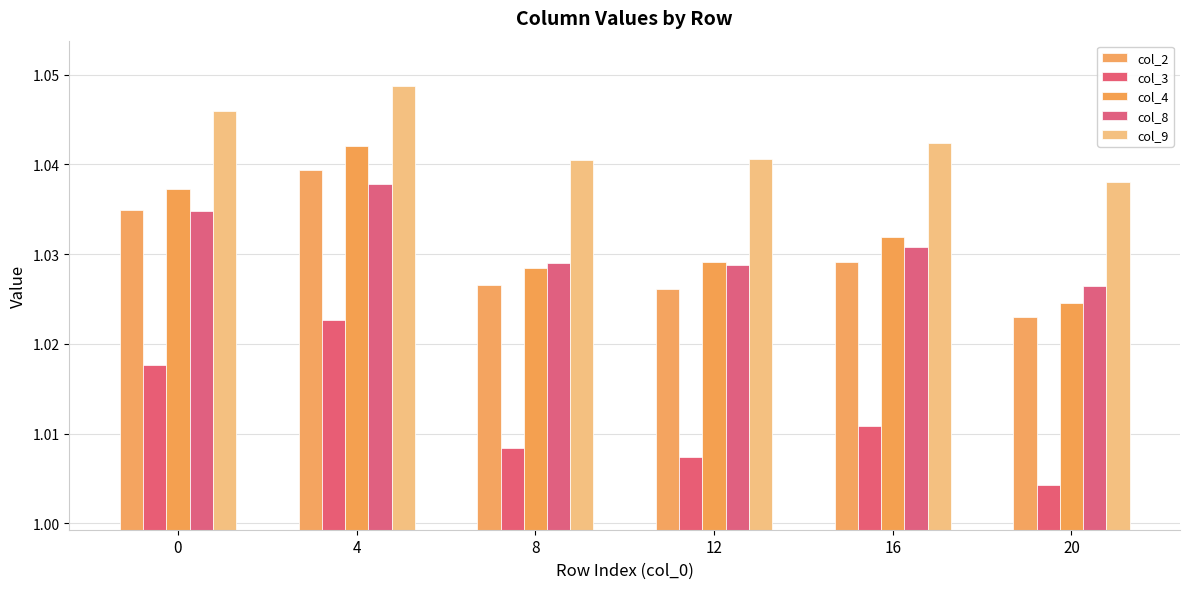

Reading left to right, what are all the values shown in this chart?

col_2: 1.0	1.0	1.0	1.0	1.0	1.0
col_3: 1.0	1.0	1.0	1.0	1.0	1.0
col_4: 1.0	1.0	1.0	1.0	1.0	1.0
col_8: 1.0	1.0	1.0	1.0	1.0	1.0
col_9: 1.0	1.0	1.0	1.0	1.0	1.0